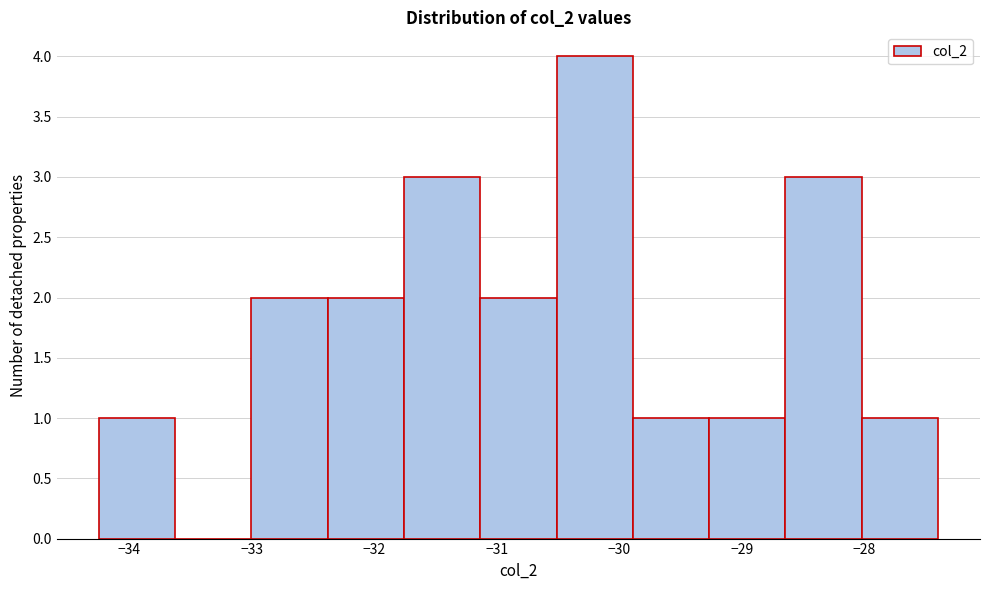

What is the height of the bar covering -33.0 to -32.4 on the x-axis? Neither the bar edges nor the heights are printed on the chart, so give them approximately, as read against the axes.

2